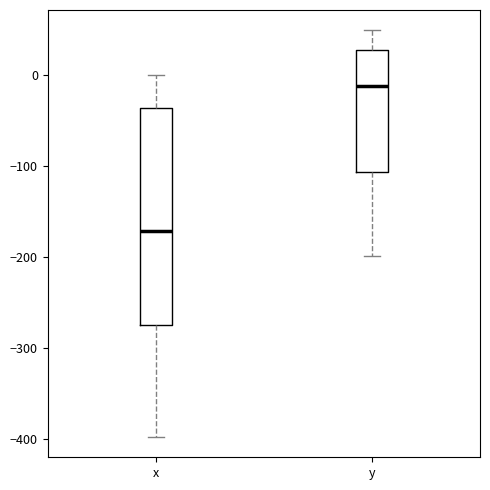

Which box is the tallest, from its lower edge to its upper edge?

x